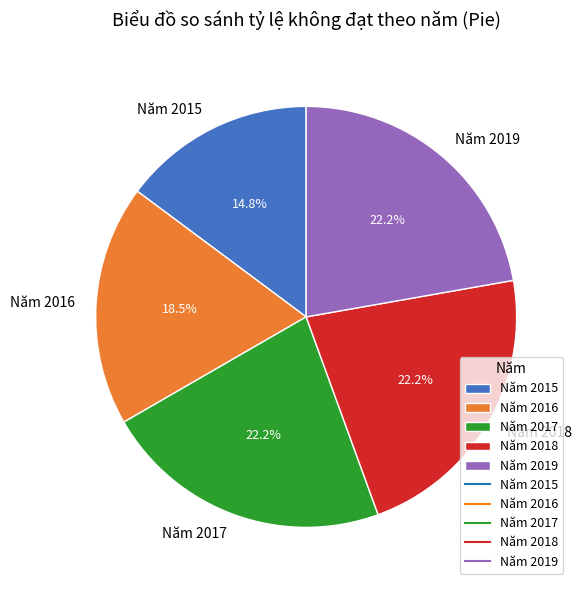

Which slice is the smallest?

Năm 2015